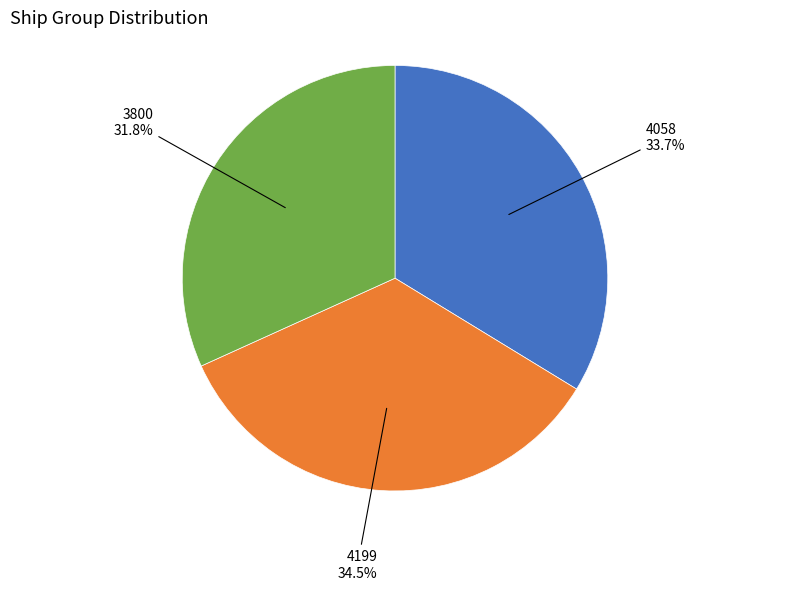

Between 3800 and 4199, which is larger?

4199